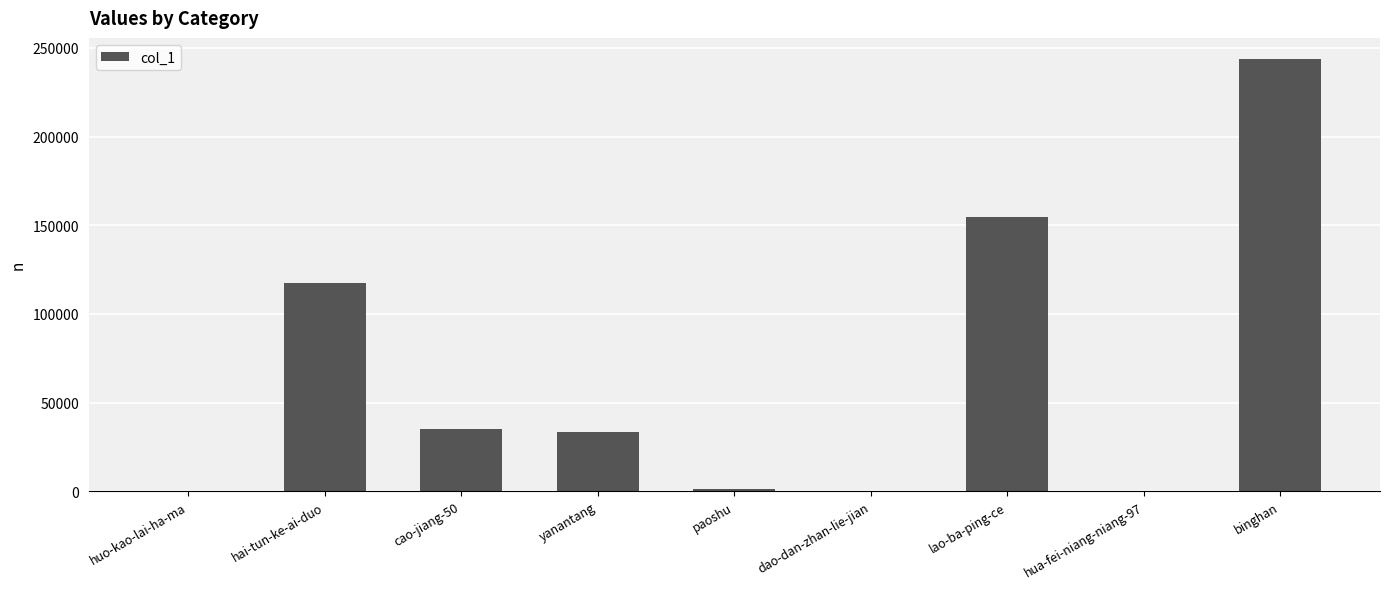

What is the change in value from lao-ba-ping-ce to binghan?

+88526